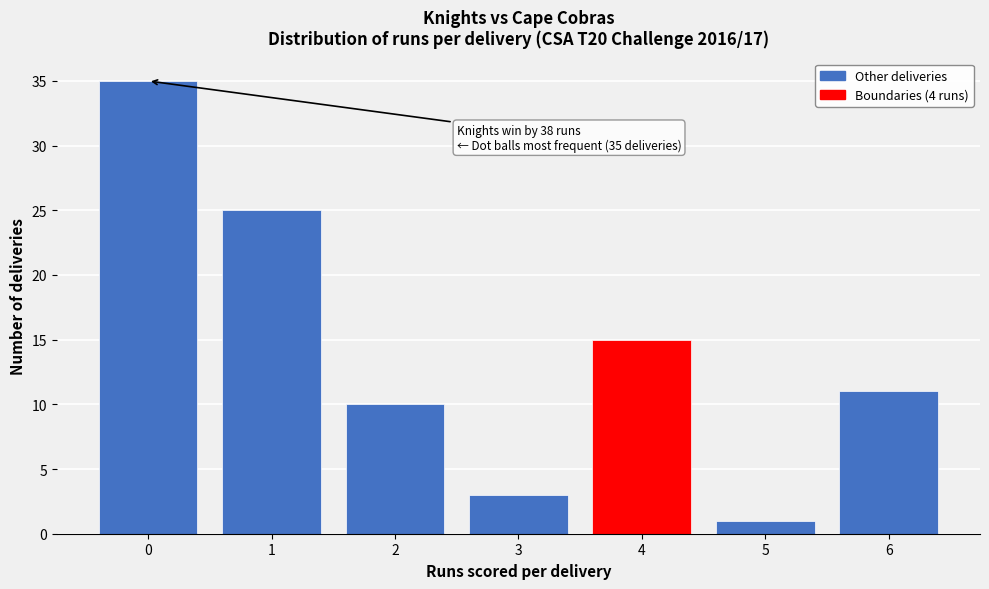

Which range on the x-axis has the tallest bar?

-0.5 to 0.5